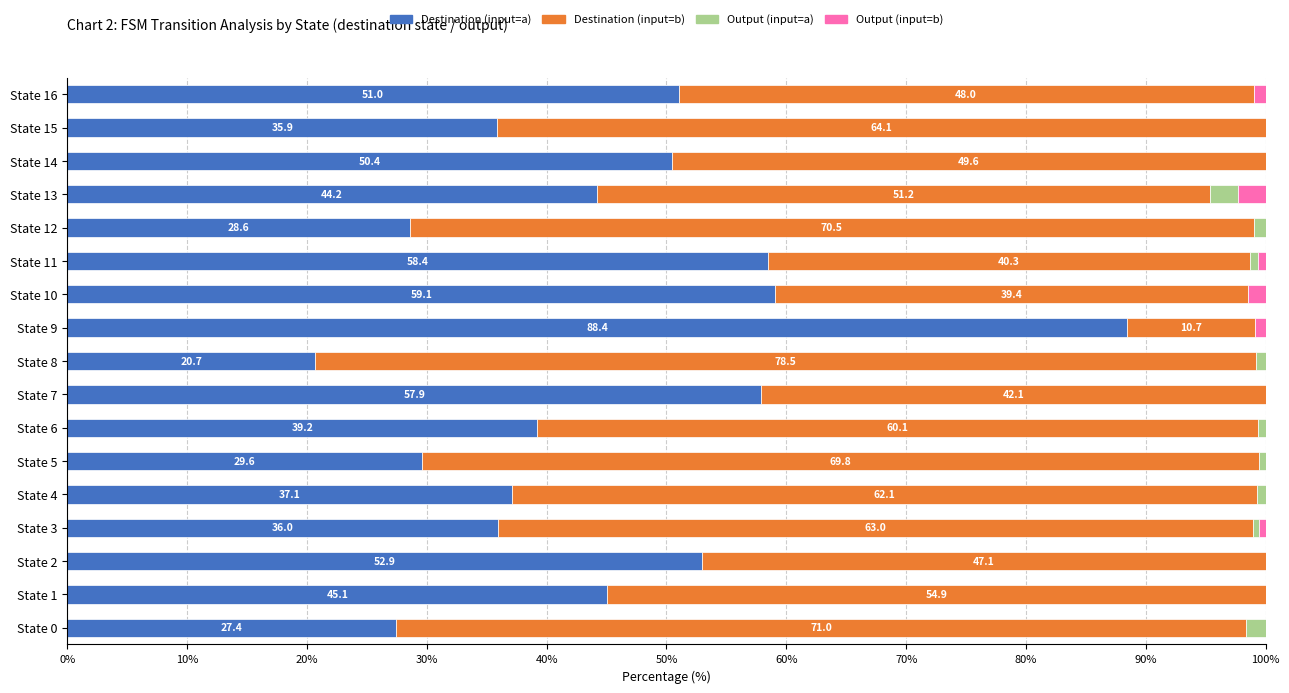

Count the number of categories in the chart.

17